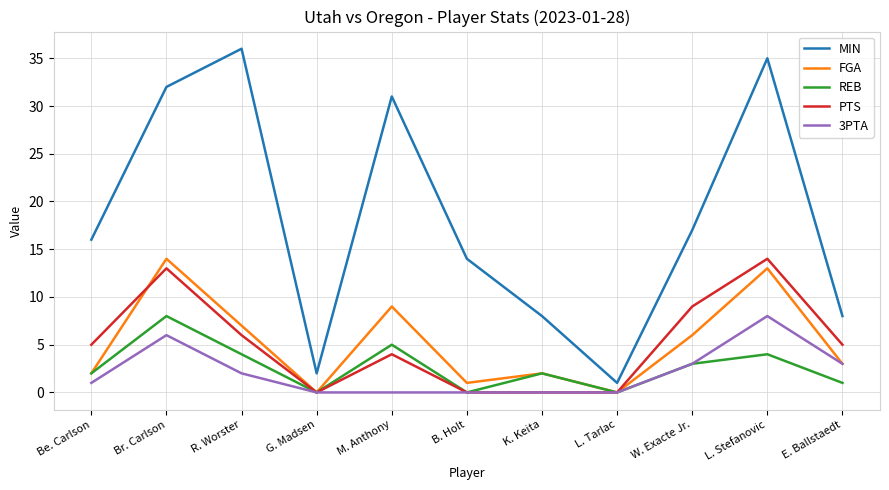

What is the maximum value shown in the chart?

36